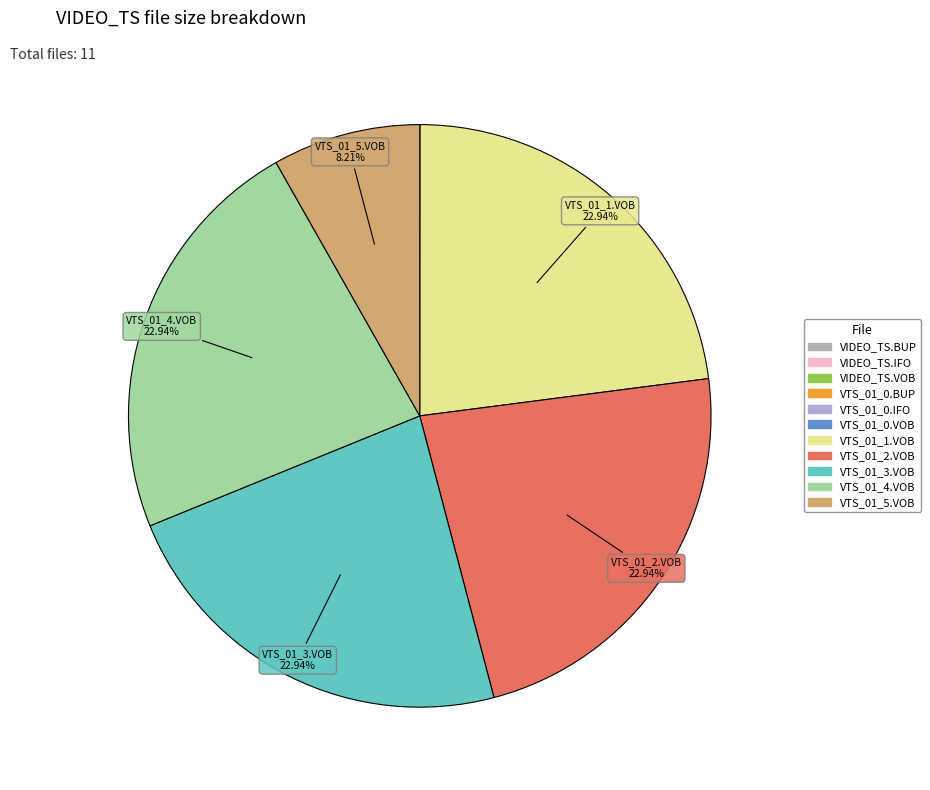

Is there a majority slice in this chart?

No